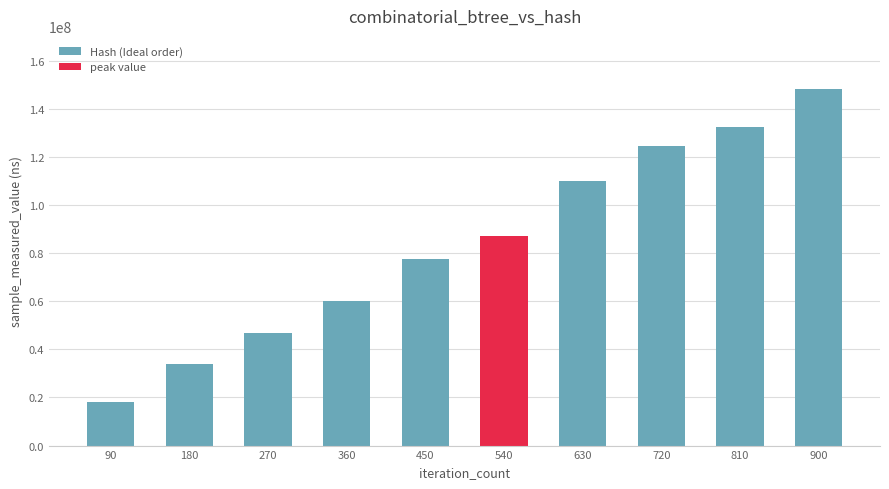

What is the value of the 5th bar from the left?

77566353